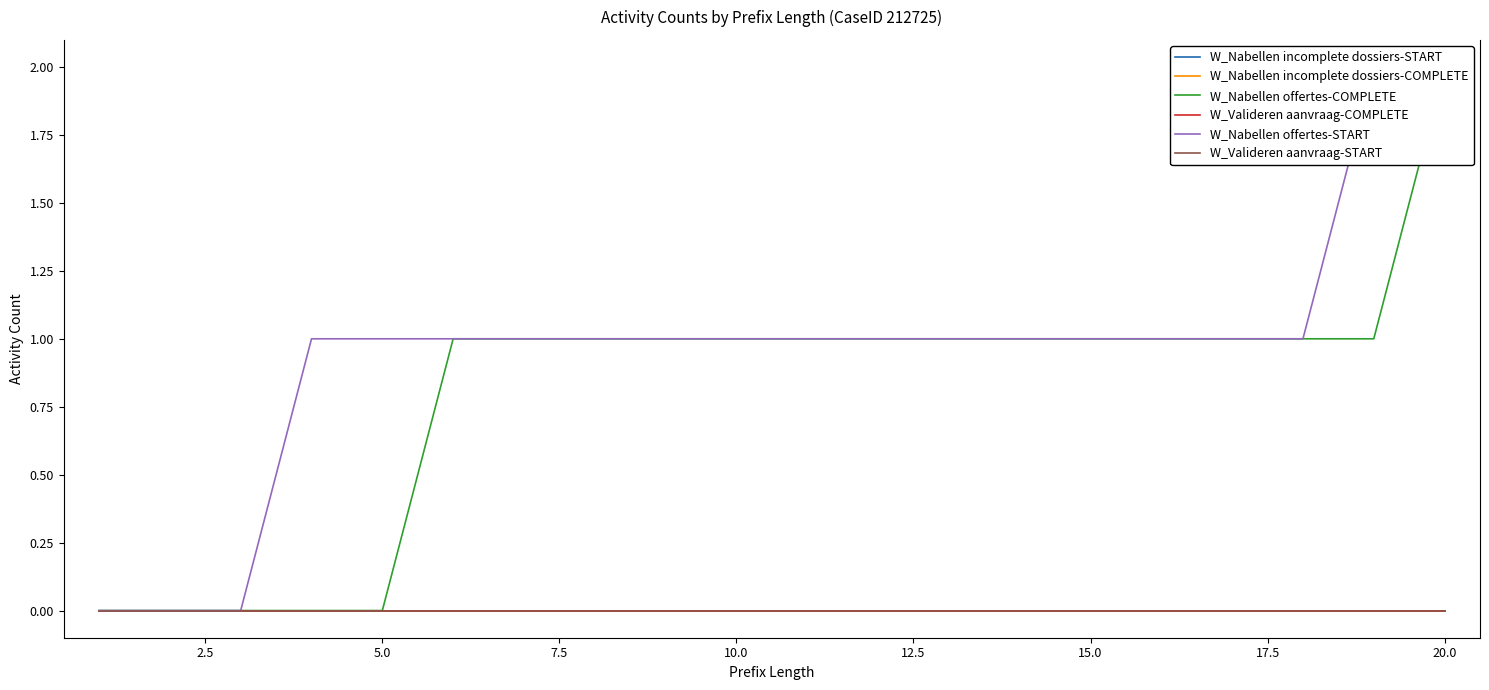

Reading left to right, transcribe all the data shown in this chart.

W_Nabellen incomplete dossiers-START: 0	0	0	0	0	0	0	0	0	0	0	0	0	0	0	0	0	0	0	0
W_Nabellen incomplete dossiers-COMPLETE: 0	0	0	0	0	0	0	0	0	0	0	0	0	0	0	0	0	0	0	0
W_Nabellen offertes-COMPLETE: 0	0	0	0	0	1	1	1	1	1	1	1	1	1	1	1	1	1	1	2
W_Valideren aanvraag-COMPLETE: 0	0	0	0	0	0	0	0	0	0	0	0	0	0	0	0	0	0	0	0
W_Nabellen offertes-START: 0	0	0	1	1	1	1	1	1	1	1	1	1	1	1	1	1	1	2	2
W_Valideren aanvraag-START: 0	0	0	0	0	0	0	0	0	0	0	0	0	0	0	0	0	0	0	0